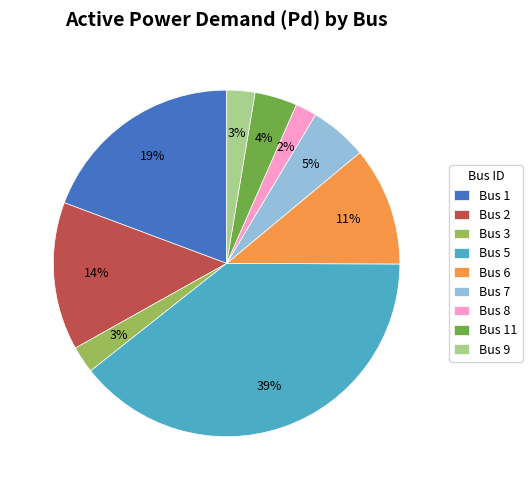

Is there any slice that represents more than half of the pie?

No